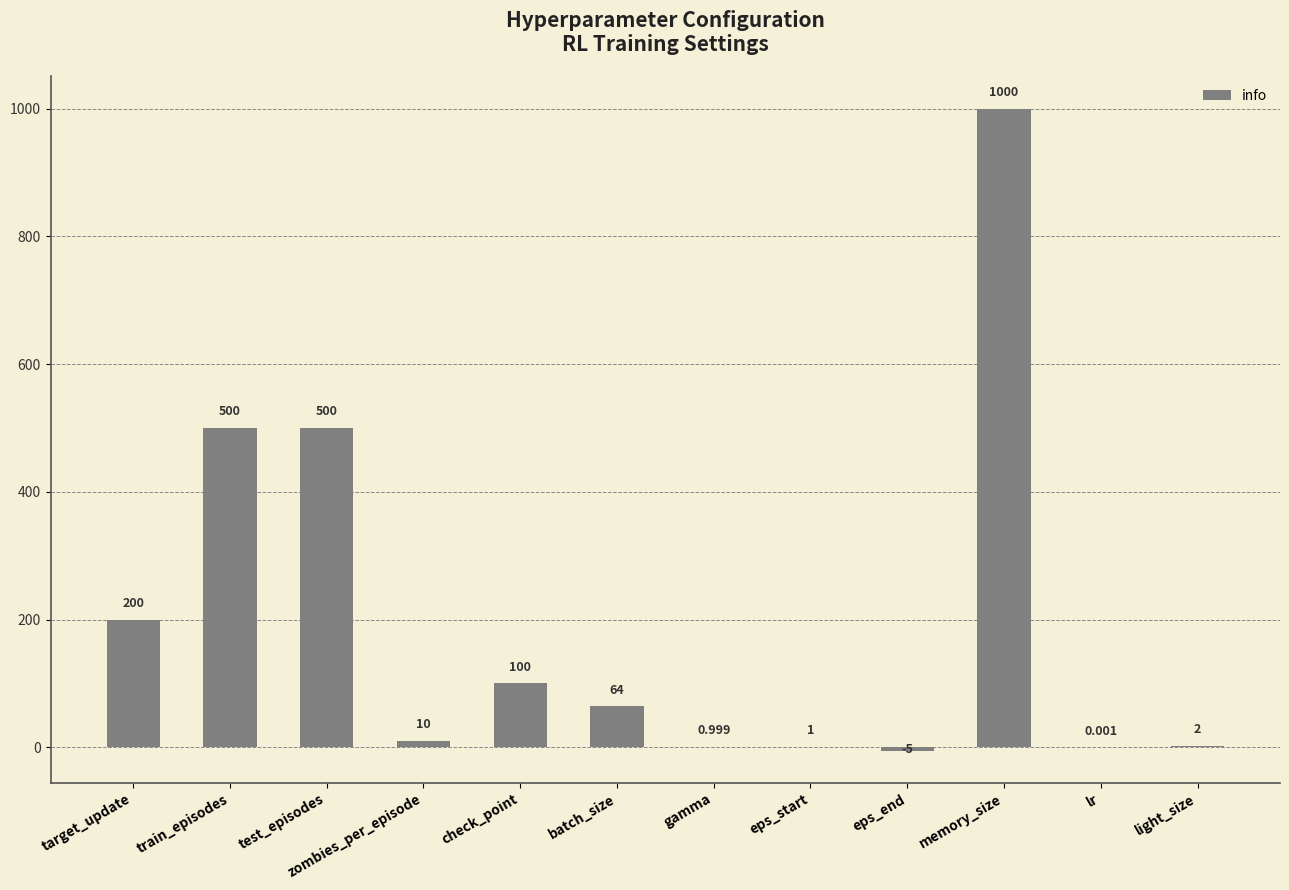

Which has a higher value, eps_start or gamma?

eps_start